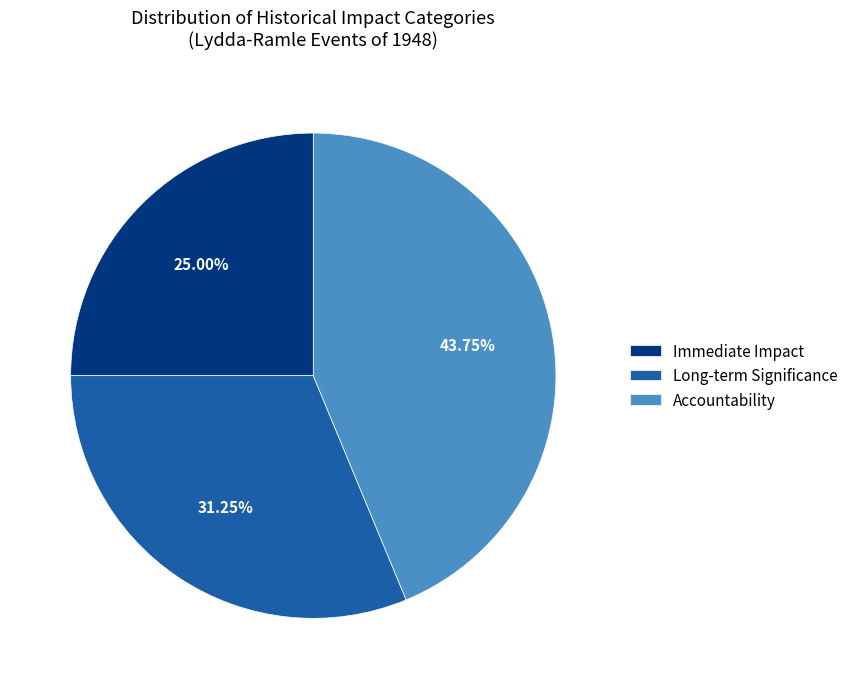

To the nearest percent, what is the difference between the largest and smallest slice percentages?

19%